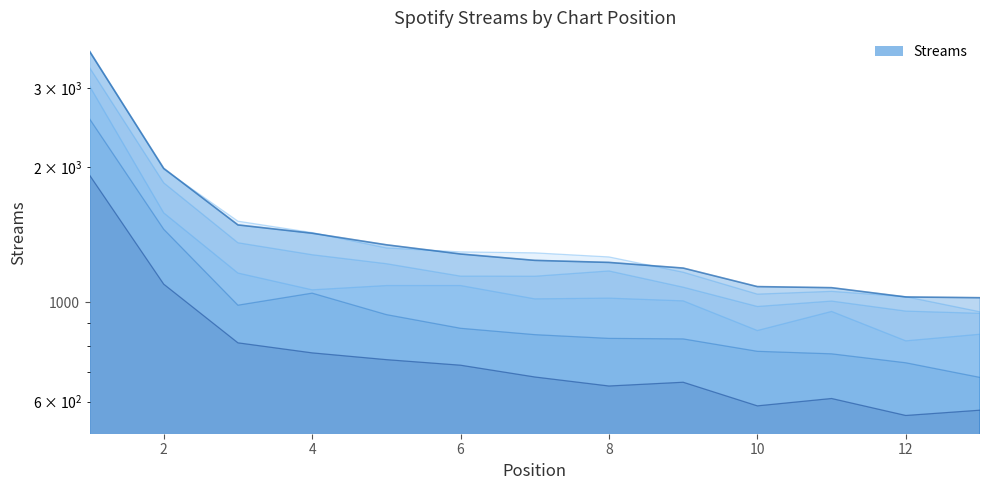

Reading right to left, what are all the values shown in this chart?

1023	1027	1077	1083	1191	1226	1239	1280	1342	1424	1486	1986	3620